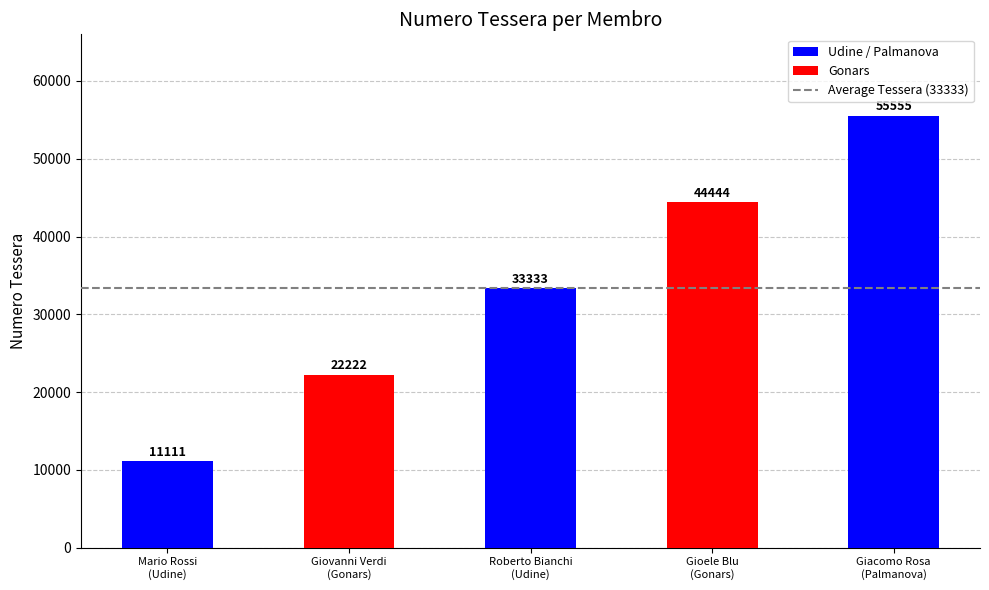

Rank the categories by value from highest to lowest.

Giacomo Rosa
(Palmanova), Gioele Blu
(Gonars), Roberto Bianchi
(Udine), Giovanni Verdi
(Gonars), Mario Rossi
(Udine)